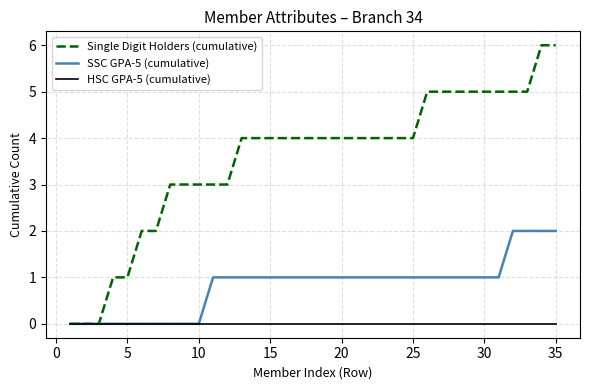

List the series in order of their peak value, lowest first.

HSC GPA-5 (cumulative), SSC GPA-5 (cumulative), Single Digit Holders (cumulative)